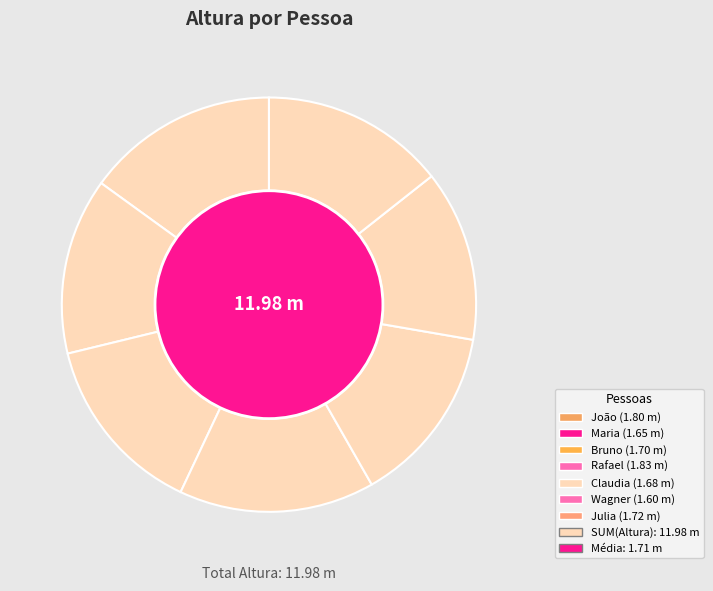

Does Maria represent more than half of the total?

No